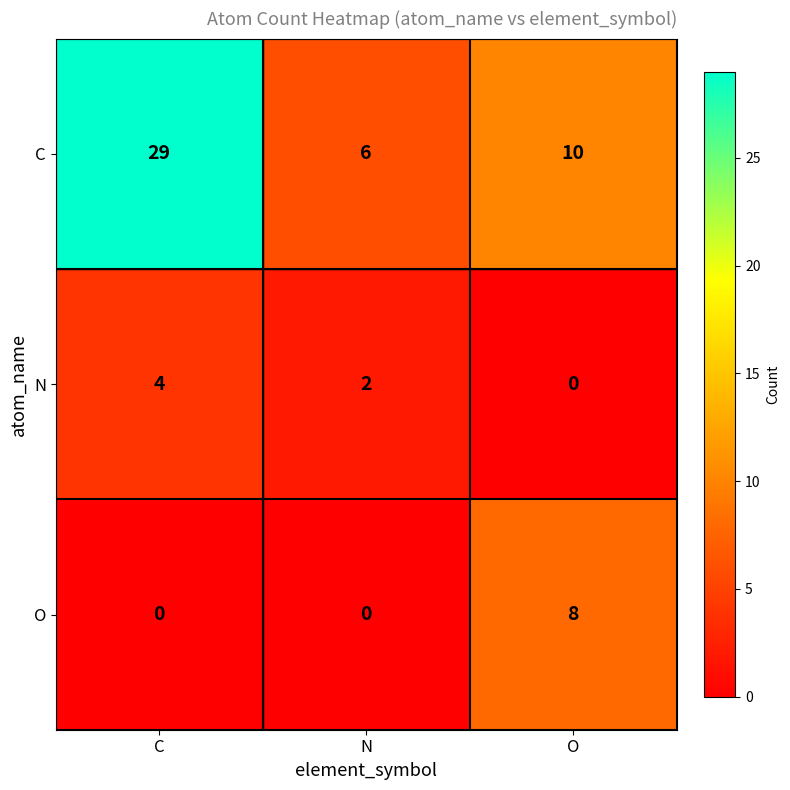

At which category is the sum across all series the highest?

C